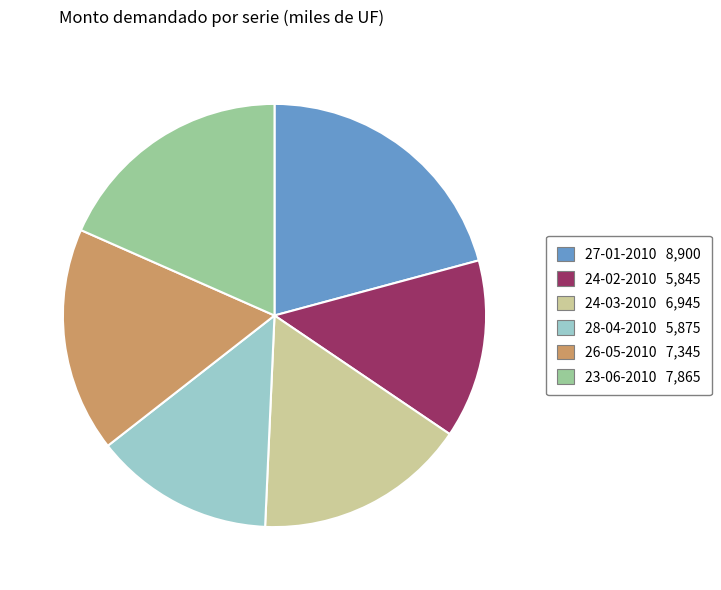

Combined, do 23-06-2010 and 26-05-2010 account for over 50%?

No